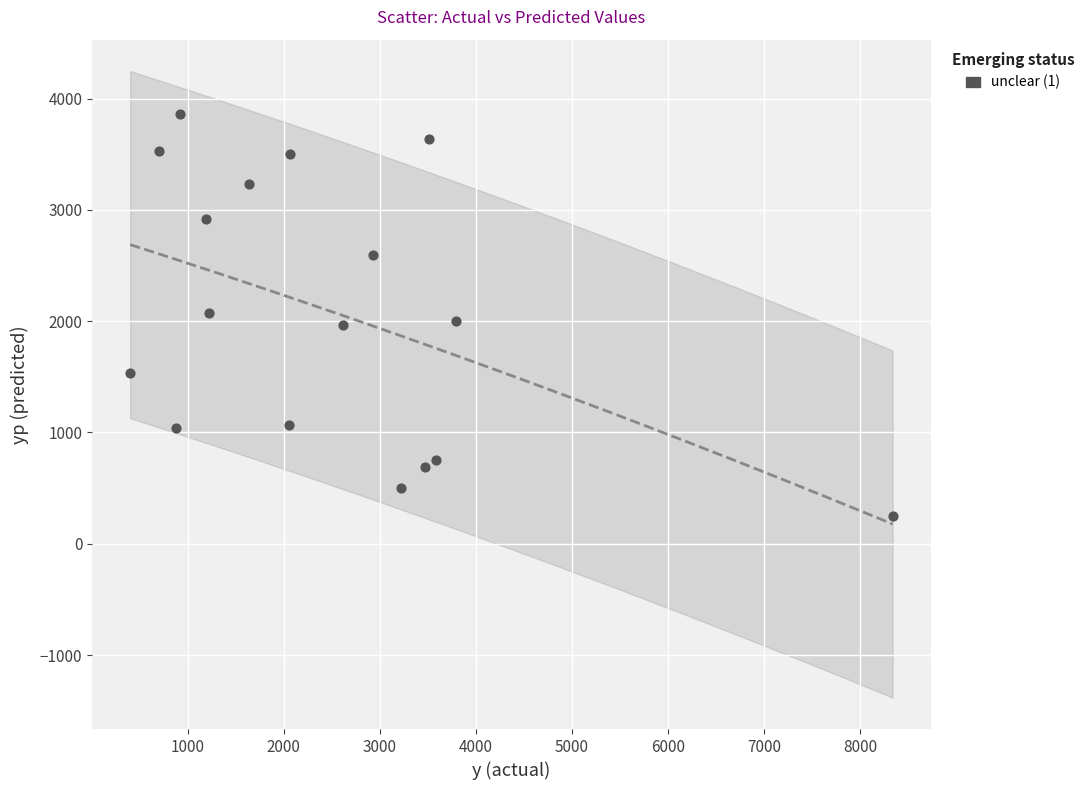

What is the range of Y values (max minus min)?

3614.7